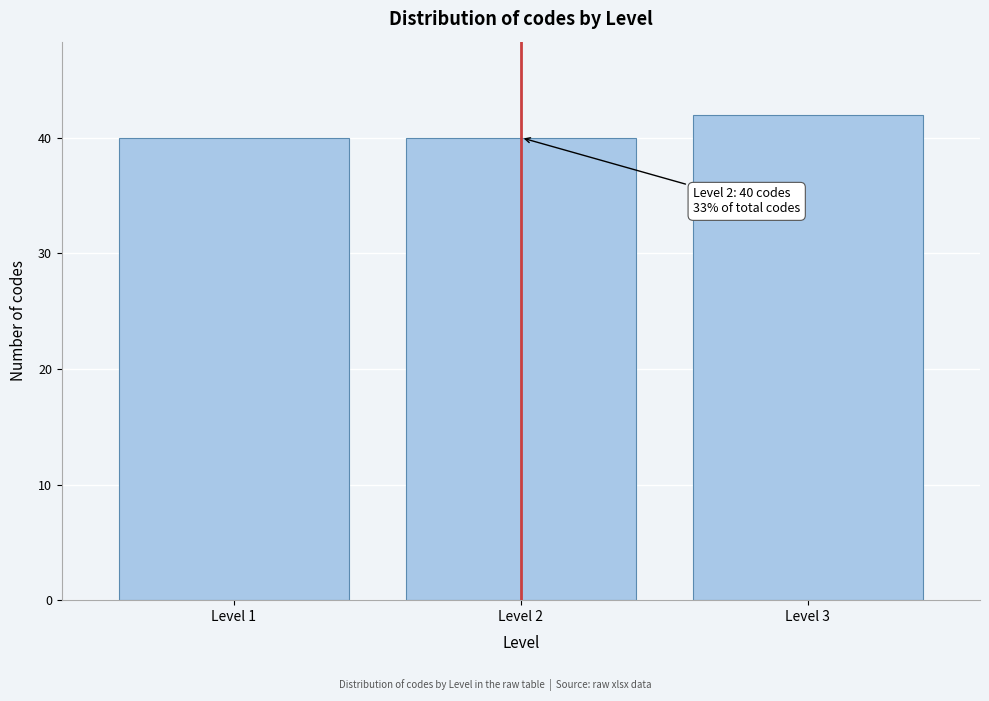

Reading right to left, list all the values displayed in this chart.

42	40	40